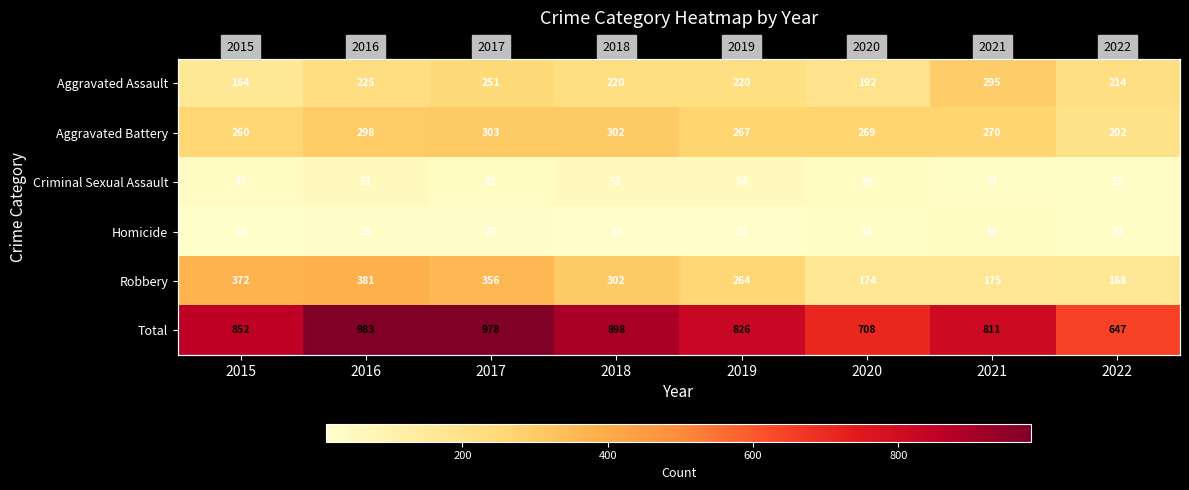

What is the minimum value shown in the chart?

13